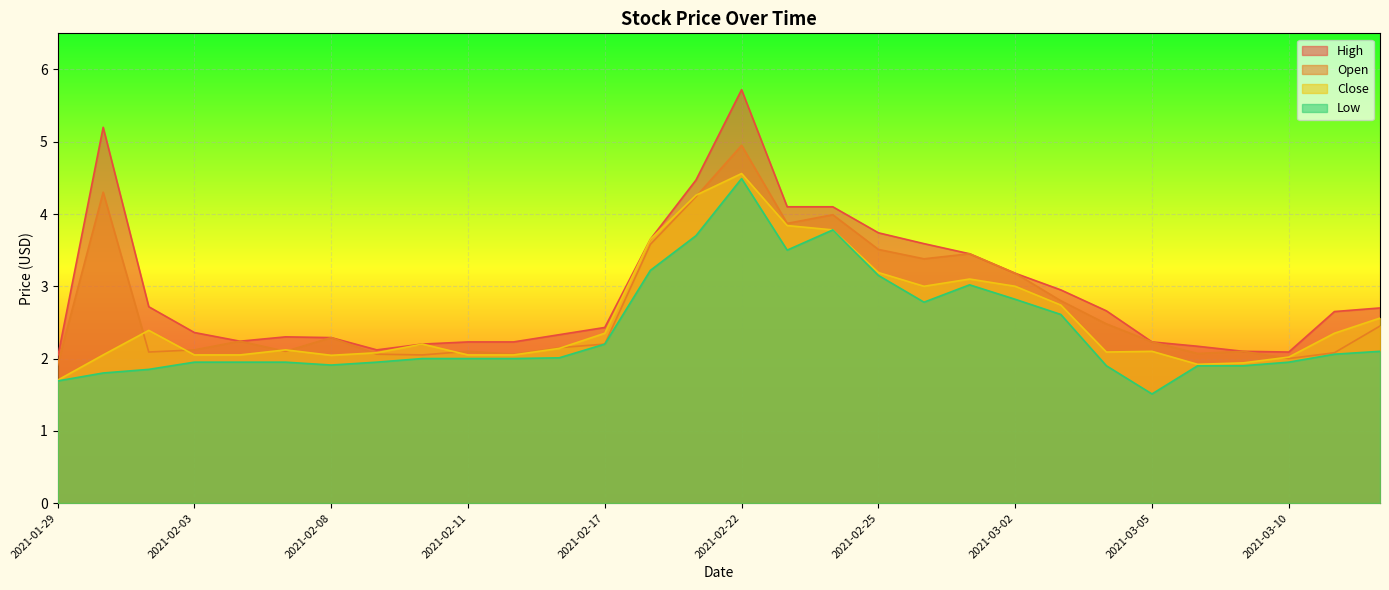

How many interior local valleys does the Low series have?

4